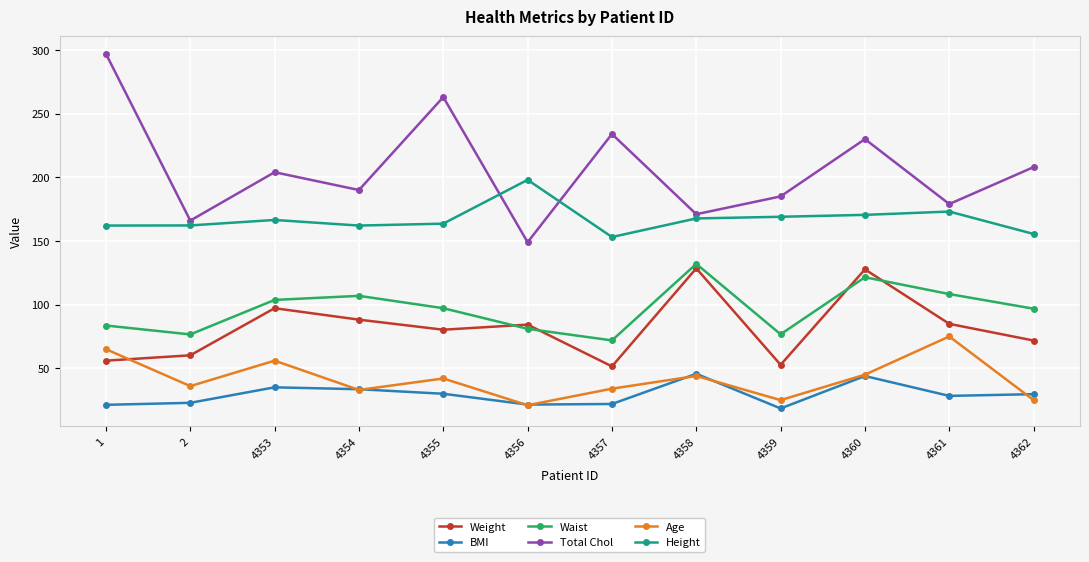

What is the value of the Age point at the 7th from the left?

34.0